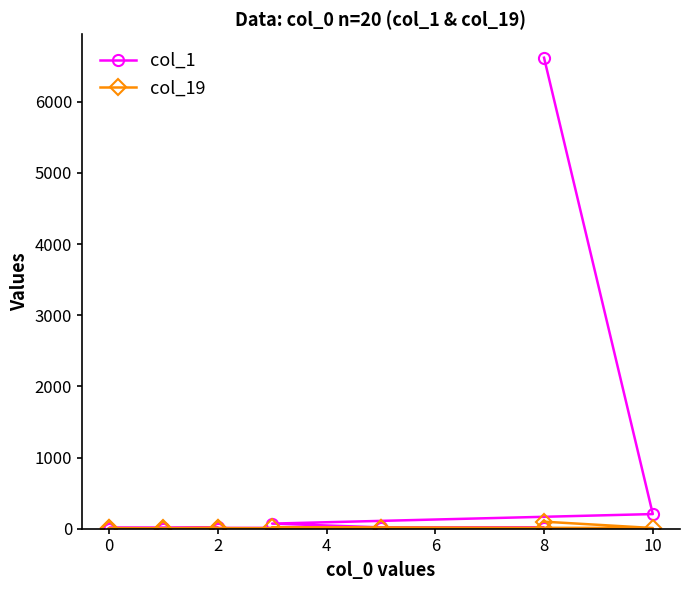

What are all the series names shown in the legend?

col_1, col_19